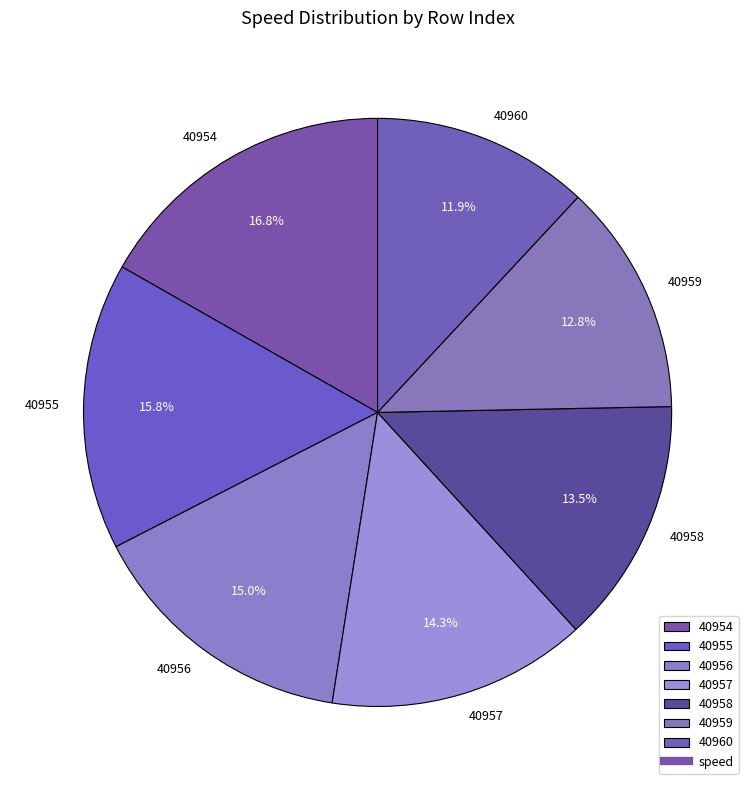

Approximately how many times larger is the value at 40955 compared to 40957?

1.1